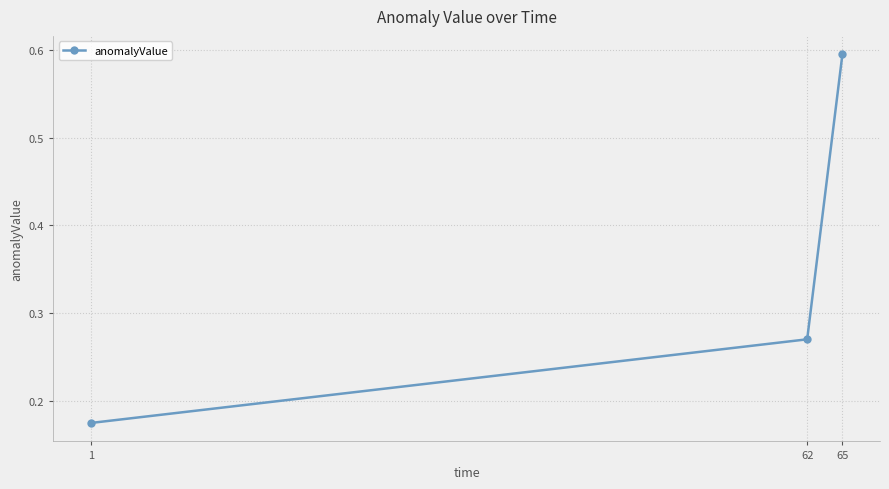

The chart shows a value of 0.4 at 62. True or false?

False